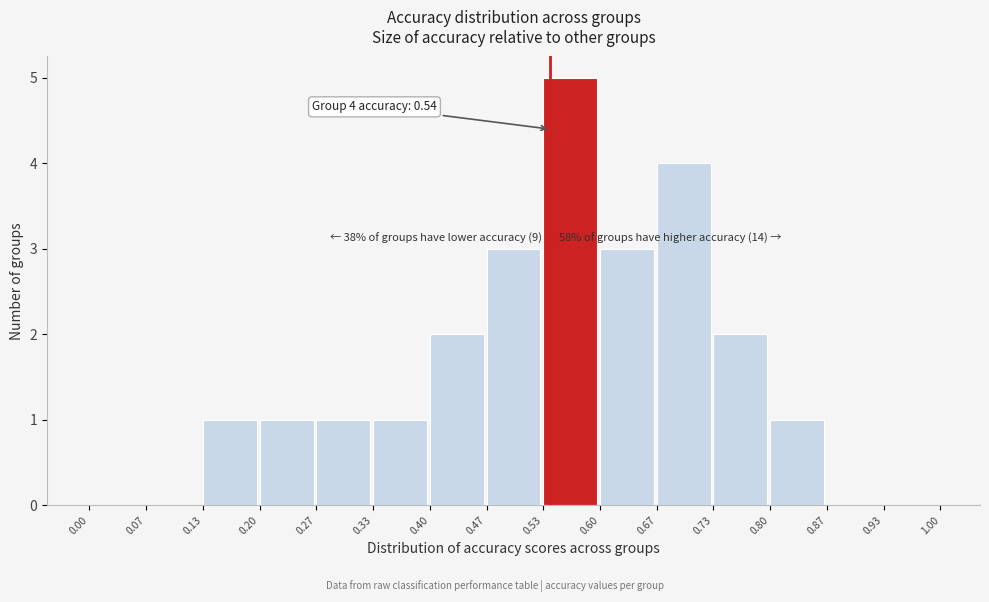

Over which range of the x-axis is the bar tallest?

0.53 to 0.60